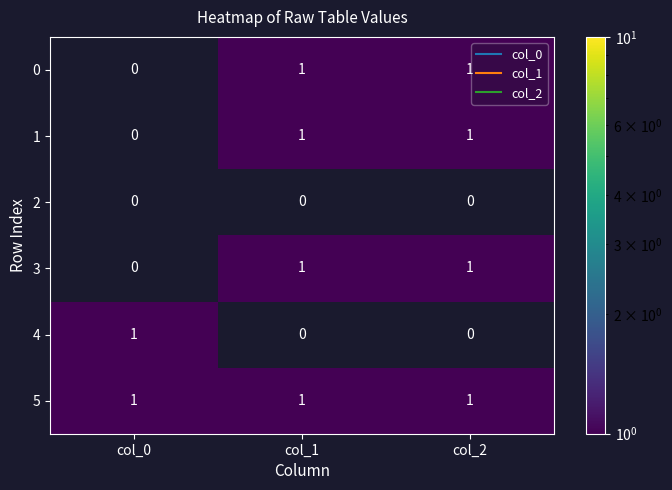

At which category does the chart reach its peak across all series?

col_1